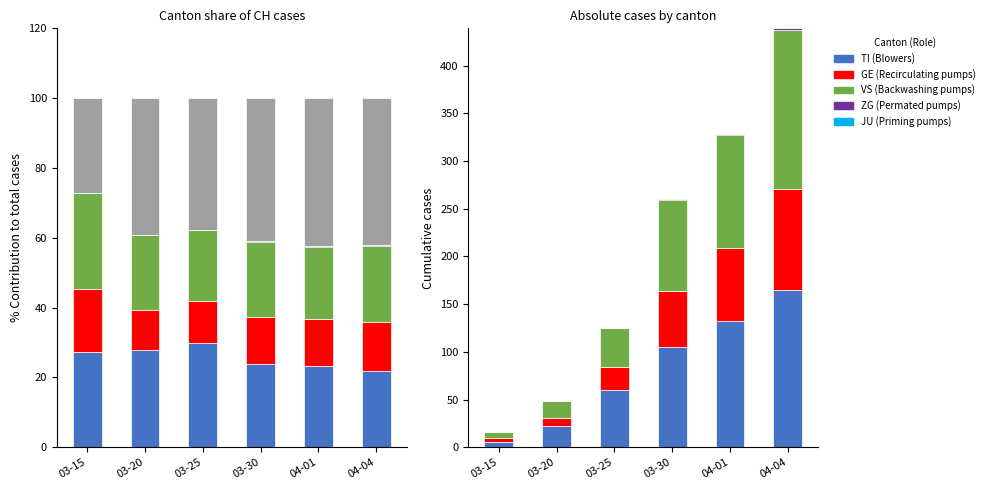

What is the difference between the highest and lowest values at 04-01?

132.0